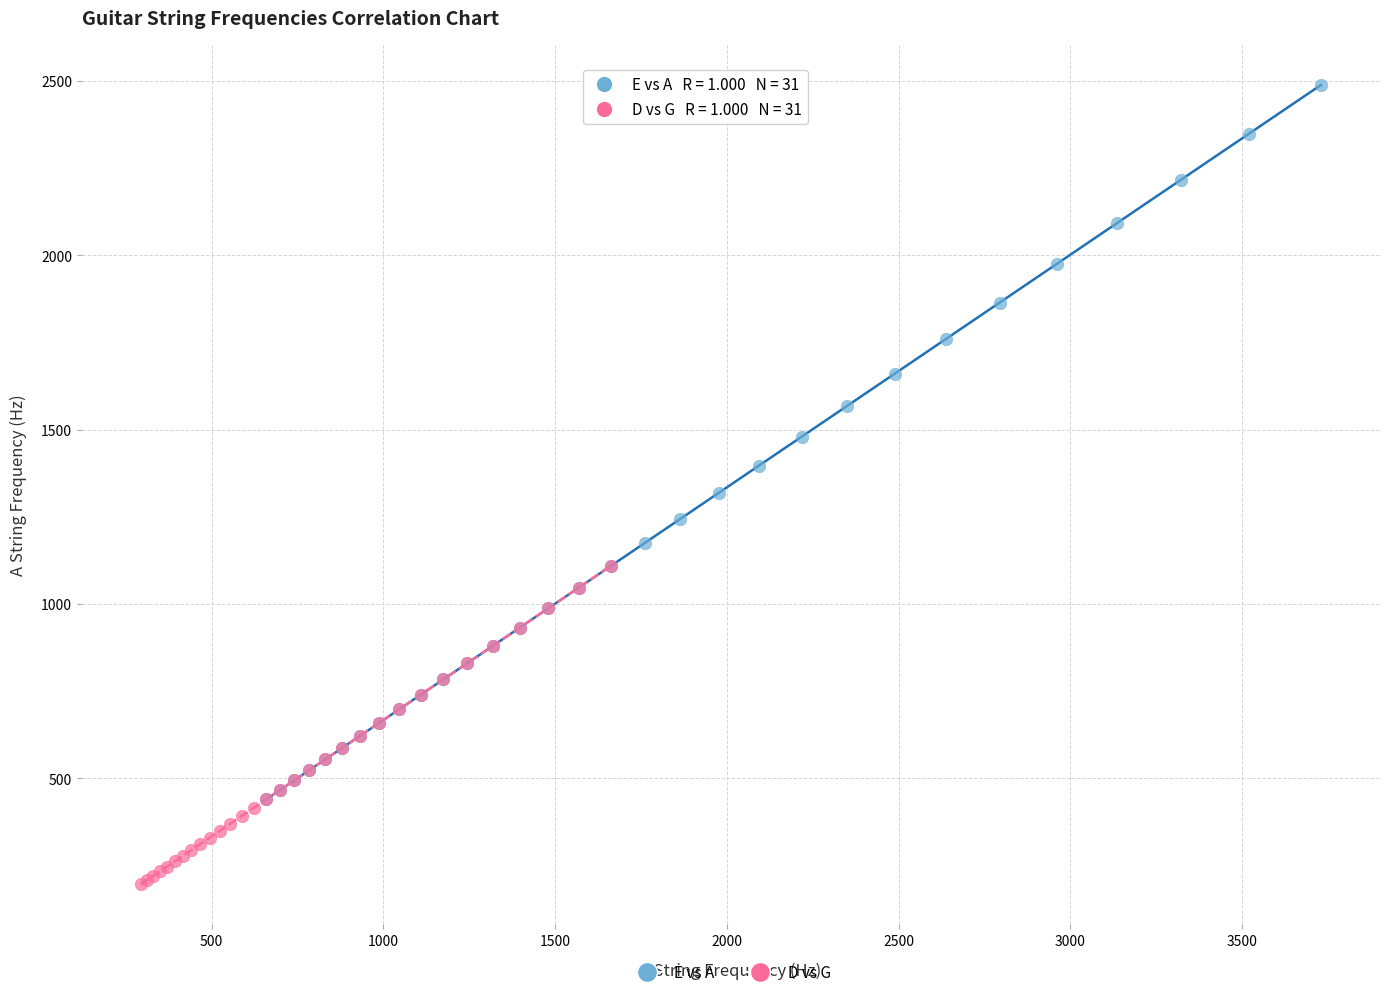

Which series has the largest Y range (max minus min)?

E vs A